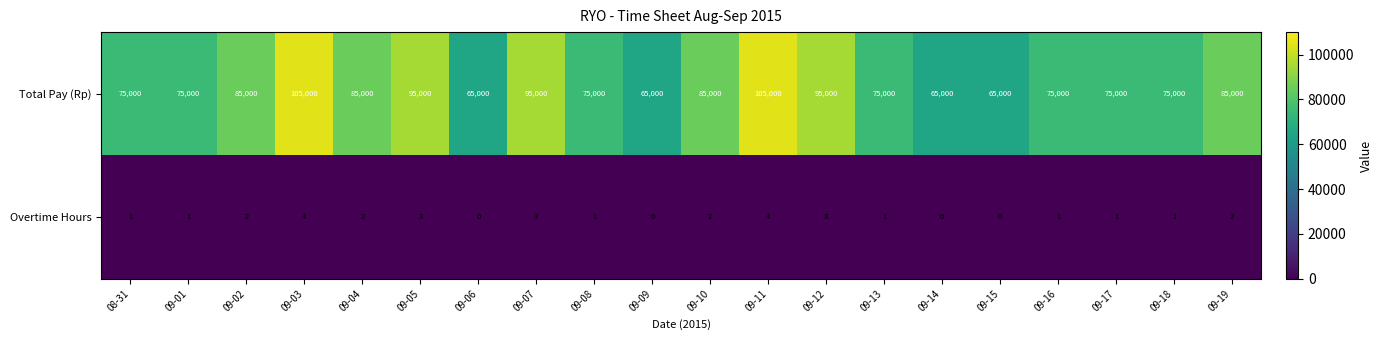

How many Total Pay (Rp) values are between 75000 and 95000?

14